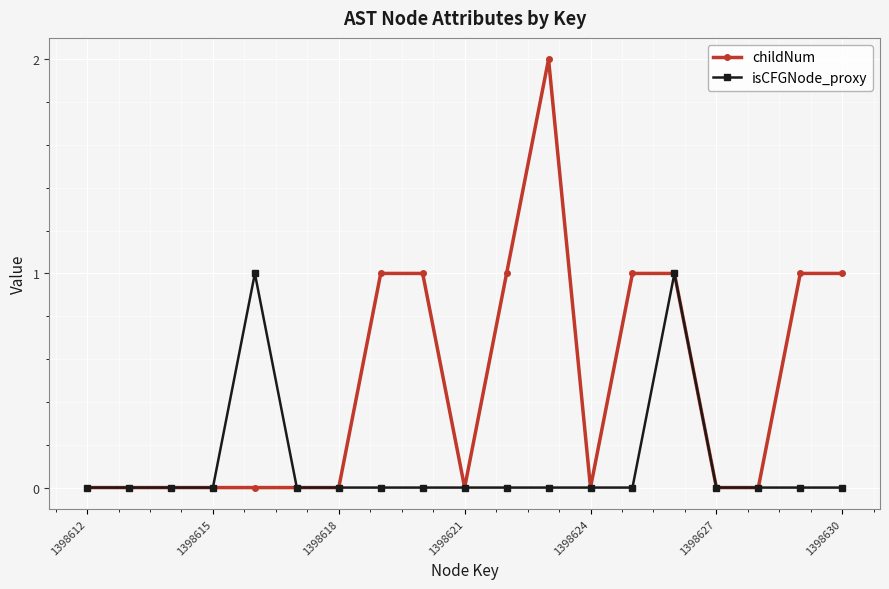

What is the difference between the second highest and minimum values in the childNum series?

1